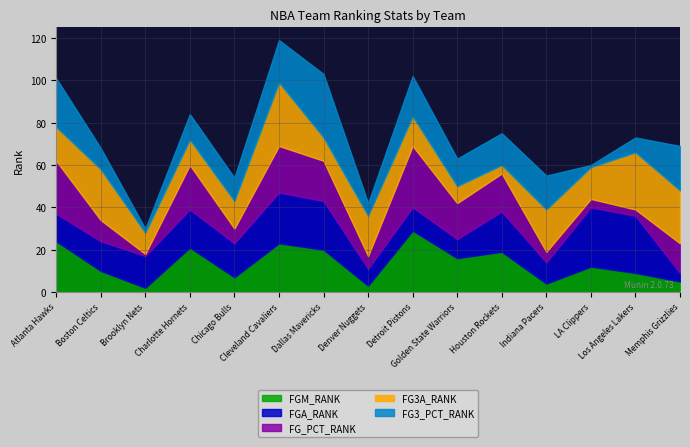

At Denver Nuggets, list the series in order from largest to smallest.

FG3A_RANK, FGA_RANK, FG_PCT_RANK, FG3_PCT_RANK, FGM_RANK